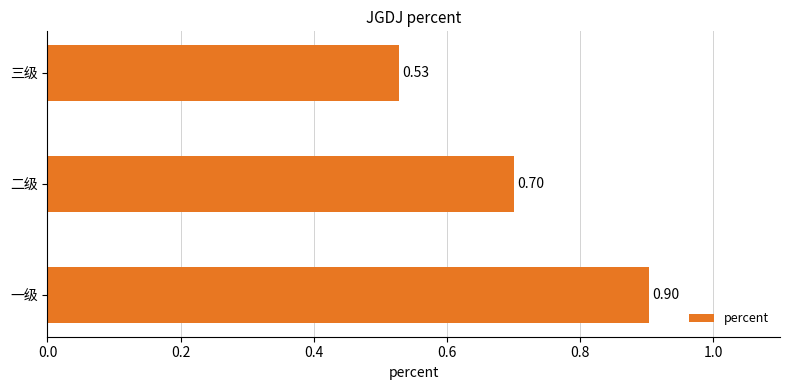

List the labels in order of value, largest first.

一级, 二级, 三级